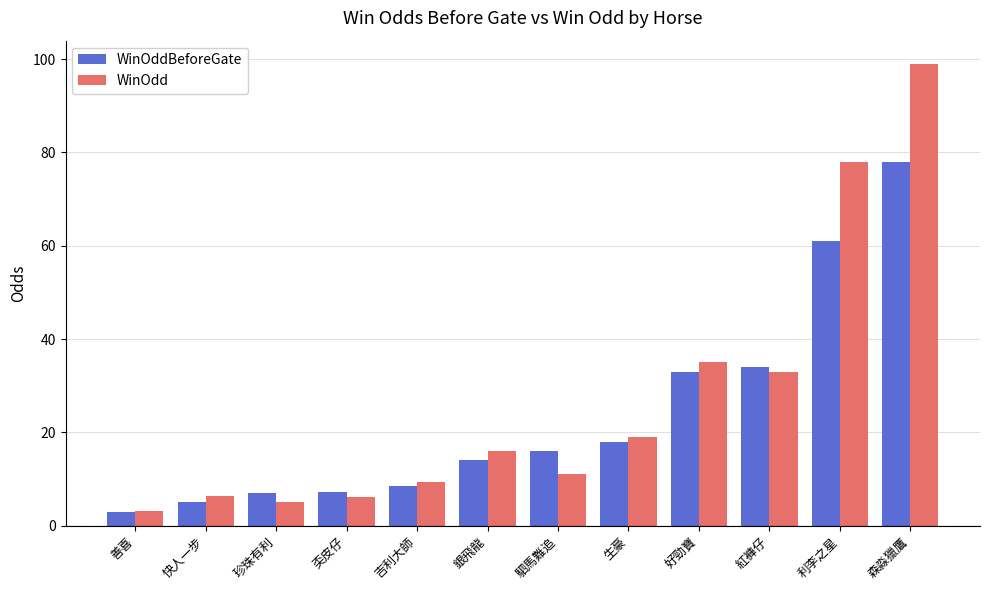

What is the label of the 4th bar from the left?

奀皮仔